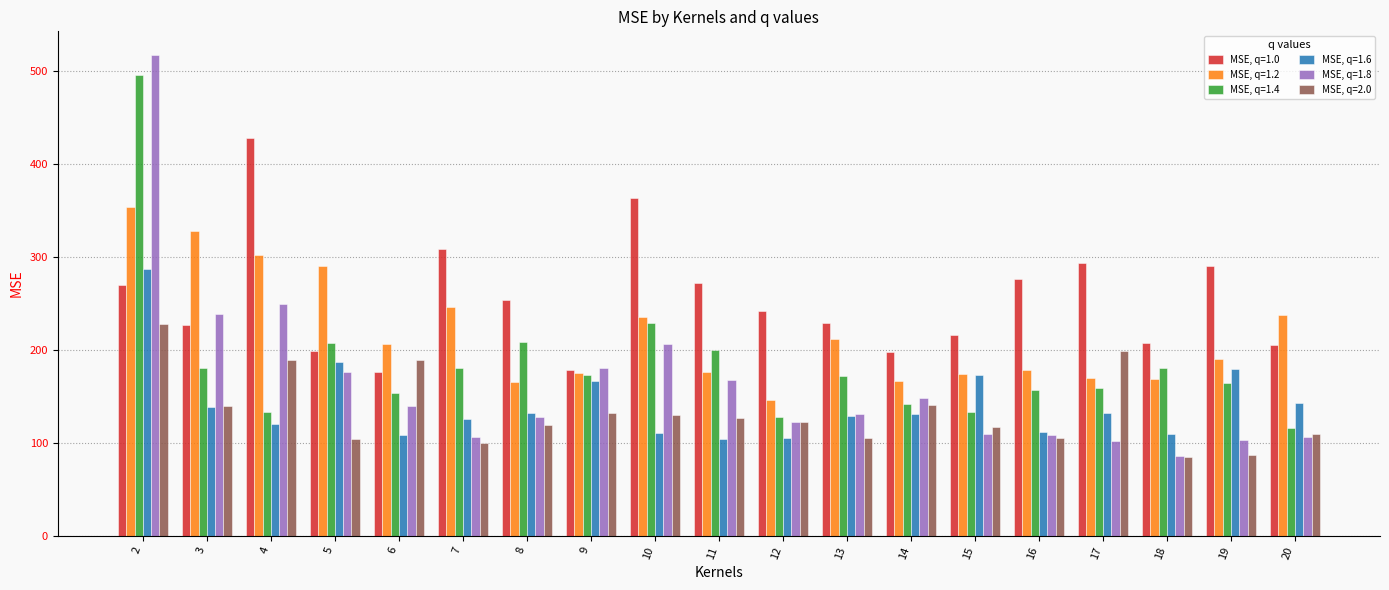

Rank the series by their maximum value, from lowest to highest.

MSE, q=2.0, MSE, q=1.6, MSE, q=1.2, MSE, q=1.0, MSE, q=1.4, MSE, q=1.8